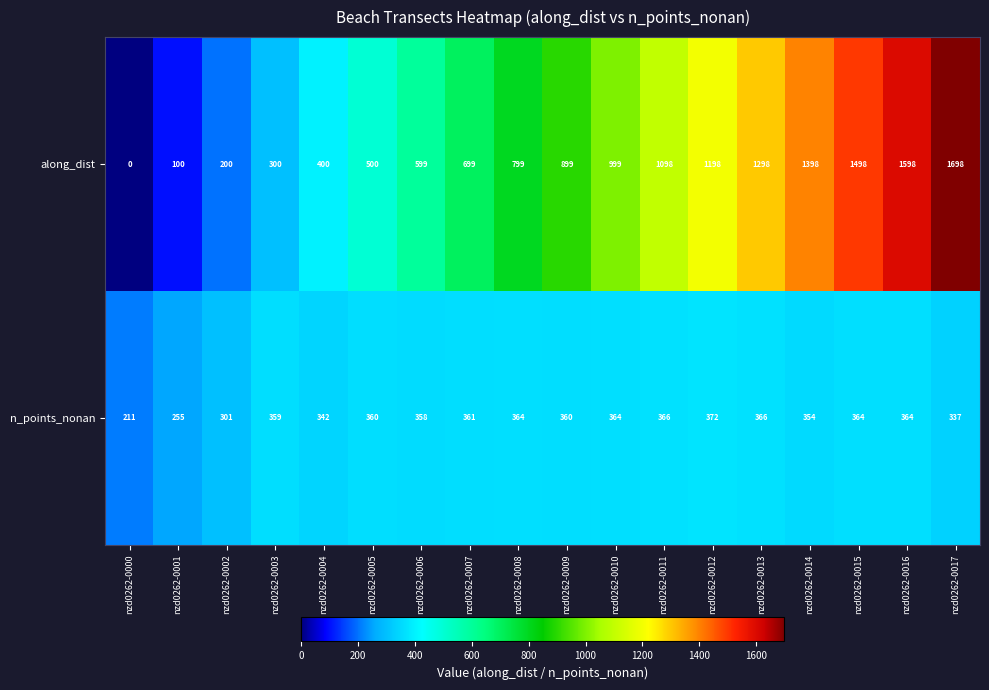

Which series has the largest total across all categories?

along_dist